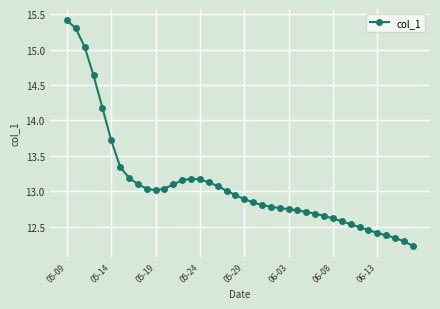

What is the difference between the maximum and minimum values?

3.2